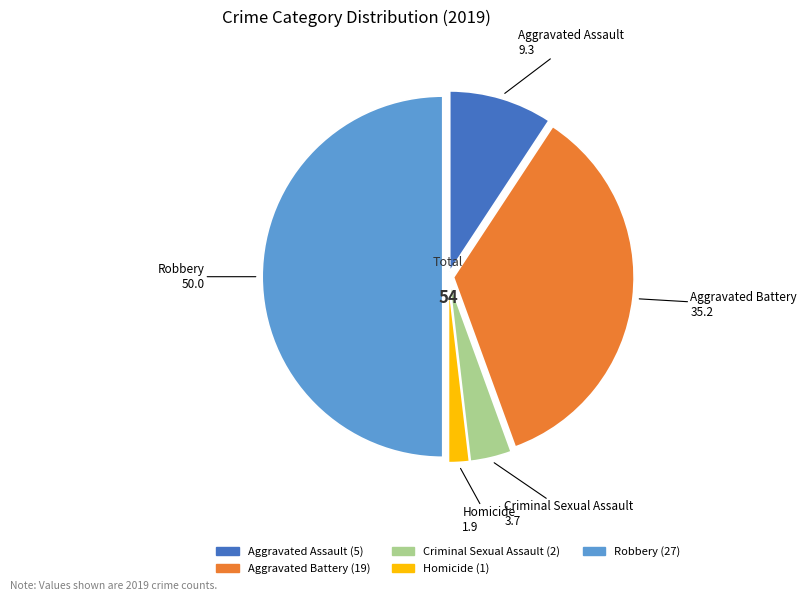

How many segments does this pie chart have?

5